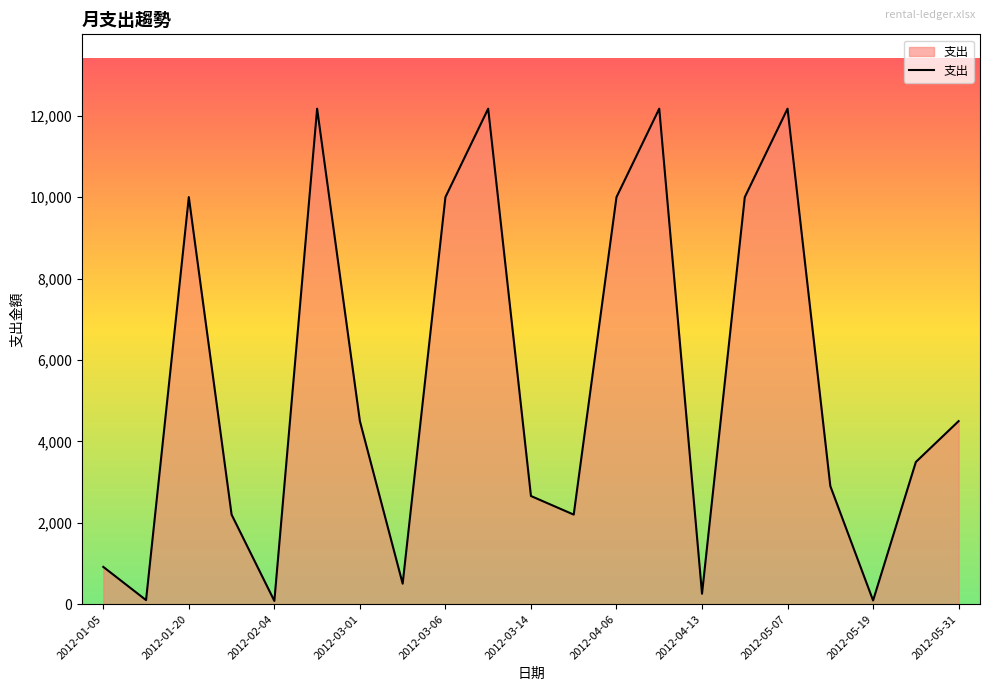

What is the difference between the maximum and minimum values?

12093